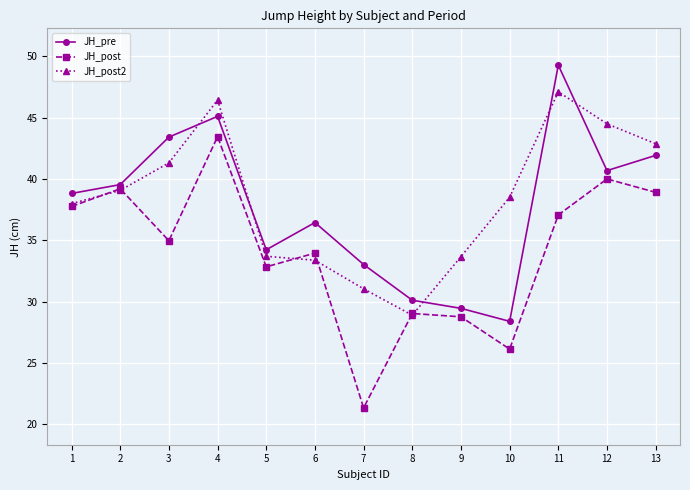

True or false: JH_pre and JH_post intersect in this chart.

False